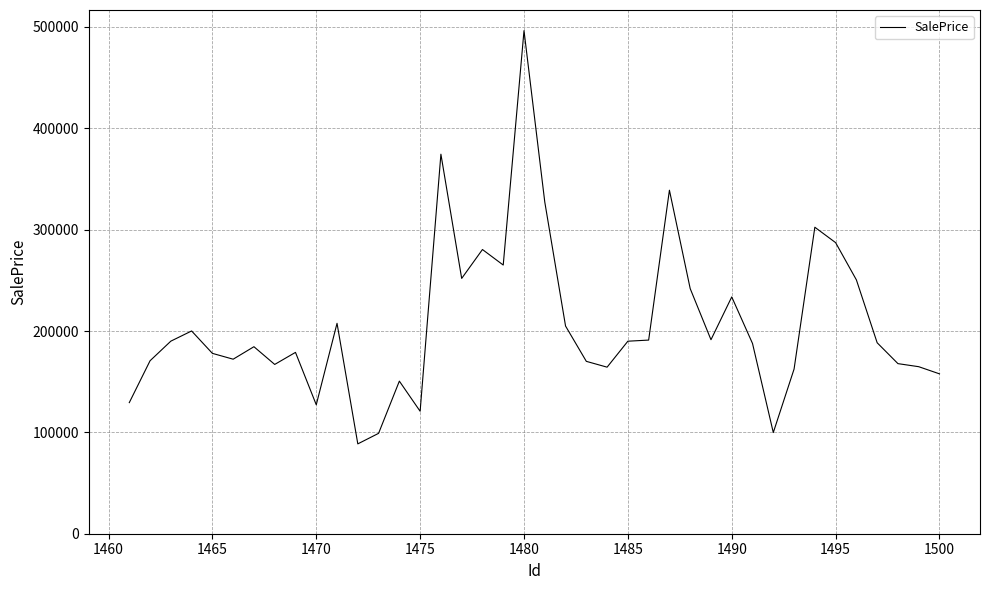

How many lines are shown in the chart?

1